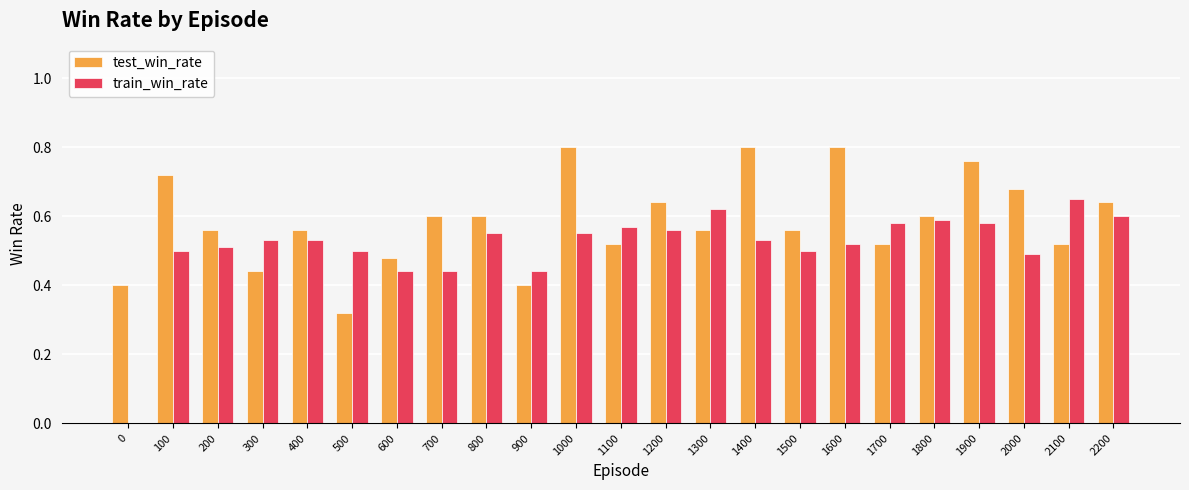

What is the sum of the test_win_rate values at 600 and 1800?

1.1